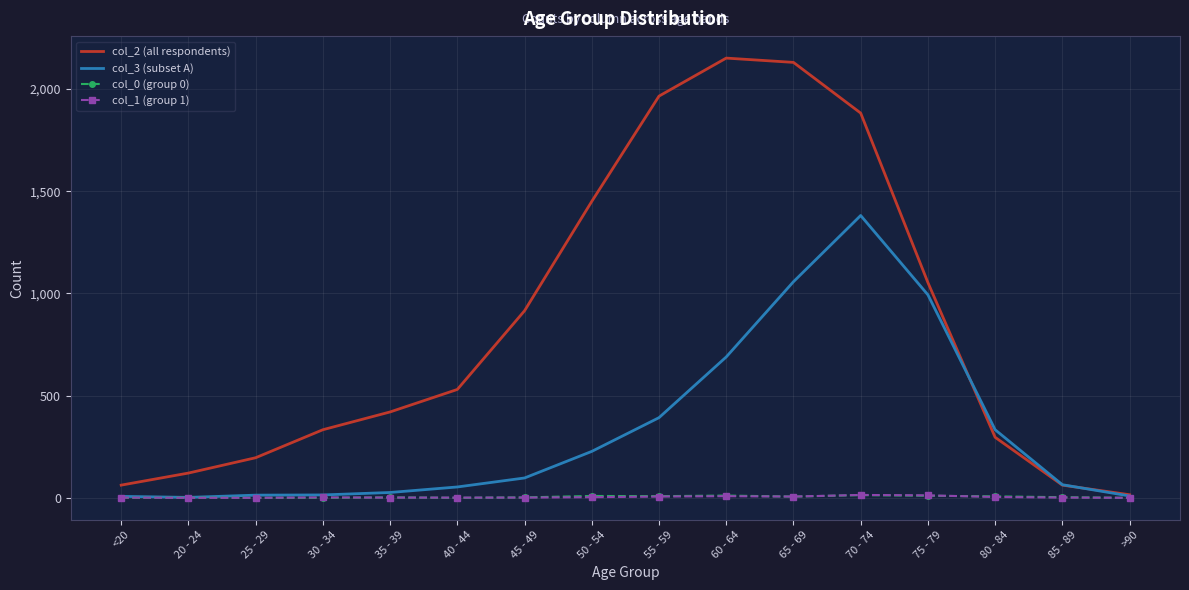

In col_1 (group 1), how many points are higher than both neighbors (excluding endpoints)?

3